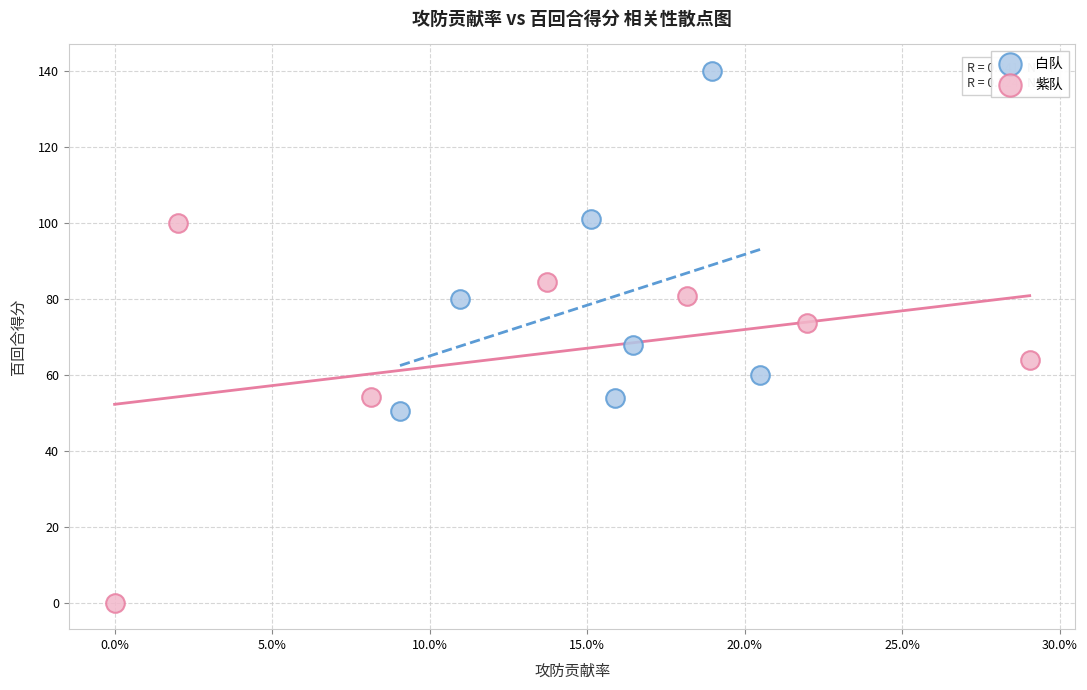

Which series has the largest Y range (max minus min)?

紫队